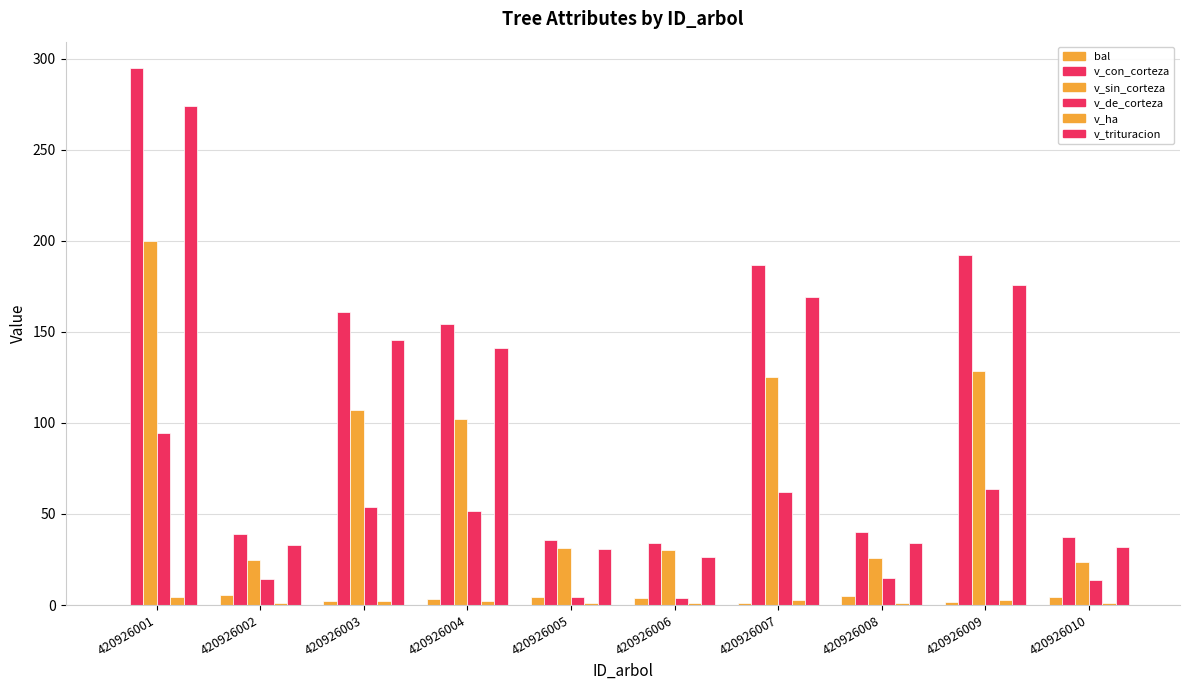

Rank the categories by v_sin_corteza value from highest to lowest.

420926001, 420926009, 420926007, 420926003, 420926004, 420926005, 420926006, 420926008, 420926002, 420926010